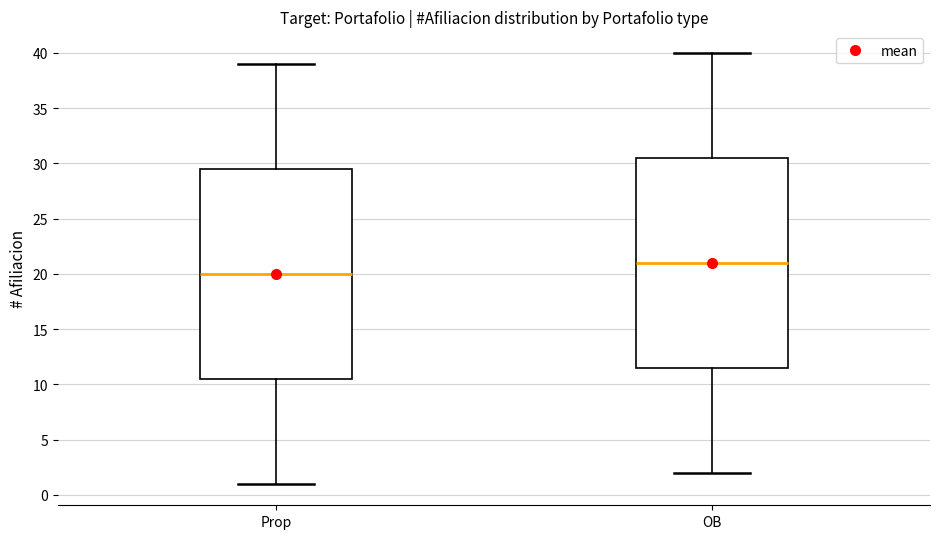

Reading left to right, transcribe this box plot: for each box, give where its median line is, the range the box spans, and where its two whiskers end, as read against the y-axis. The values are not printed on the chart, so give them approximately, as read against the axis.

Prop: median 20.0, box 10.5 to 29.5, whiskers 1.0 to 39.0
OB: median 21.0, box 11.5 to 30.5, whiskers 2.0 to 40.0